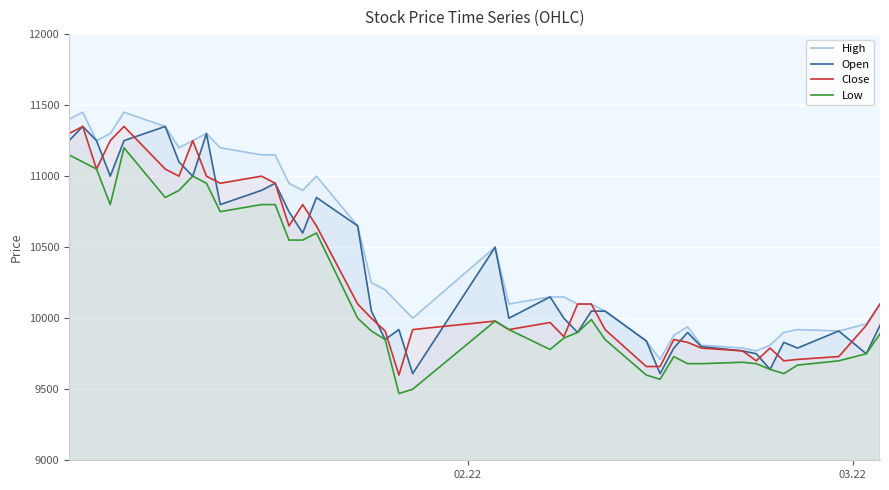

True or false: Low and High cross at least once.

False